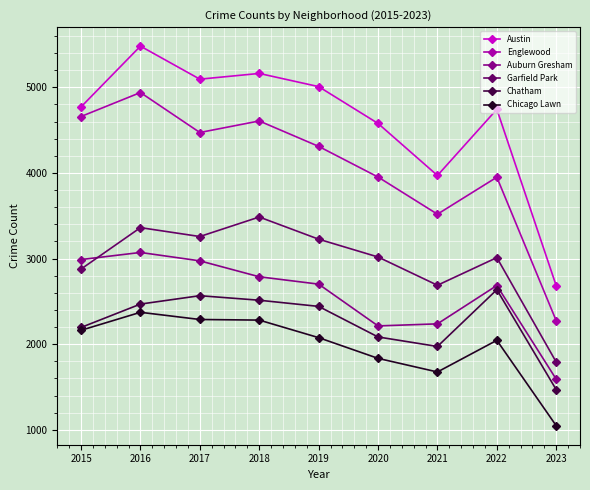

Is it true that Chicago Lawn equals 2288 at 2017?

True